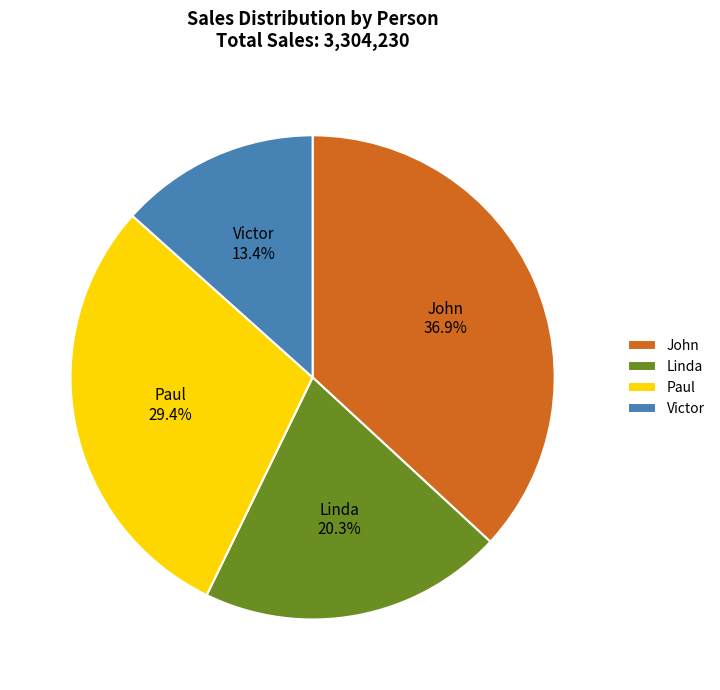

Which has a higher value, Victor or John?

John